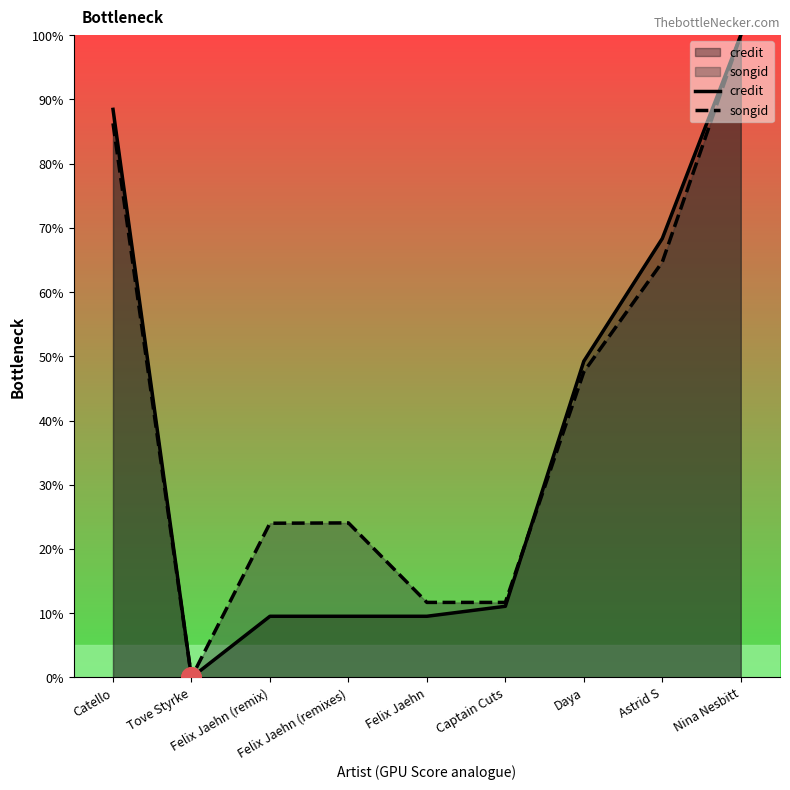

True or false: credit has a value of 6.0 at Felix Jaehn.

False